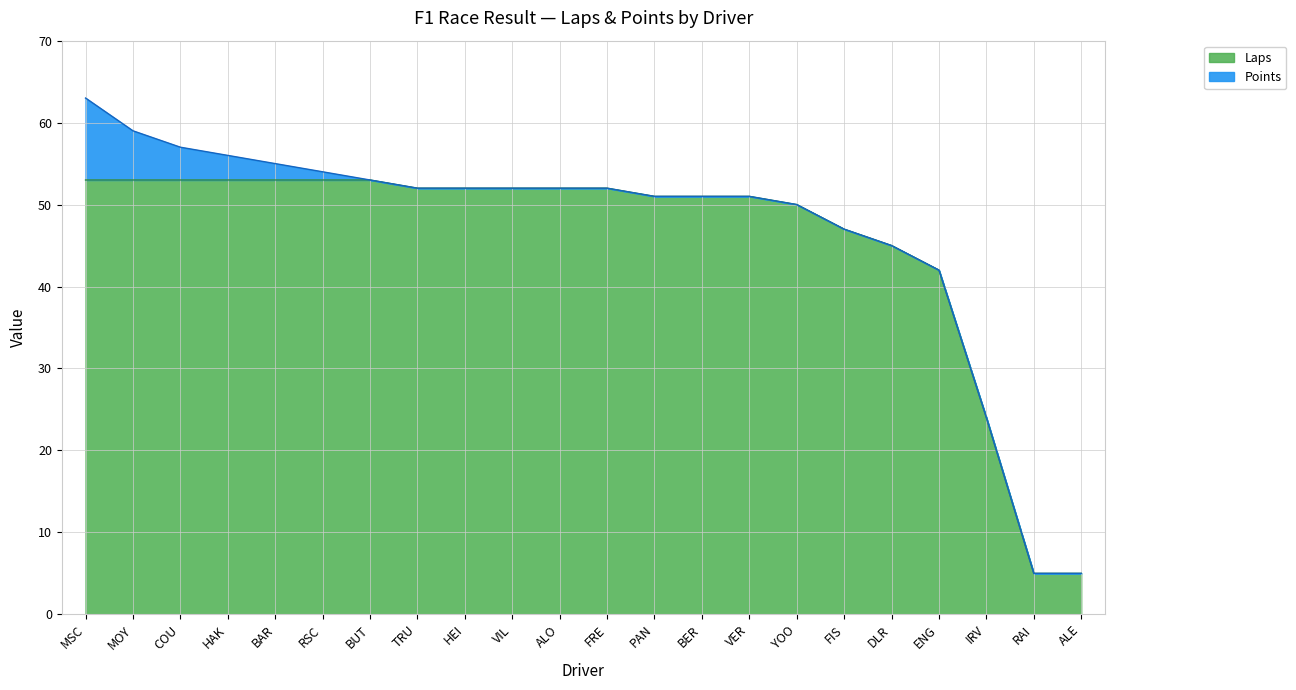

True or false: there are more than 1 points higher than both neighbors.

False